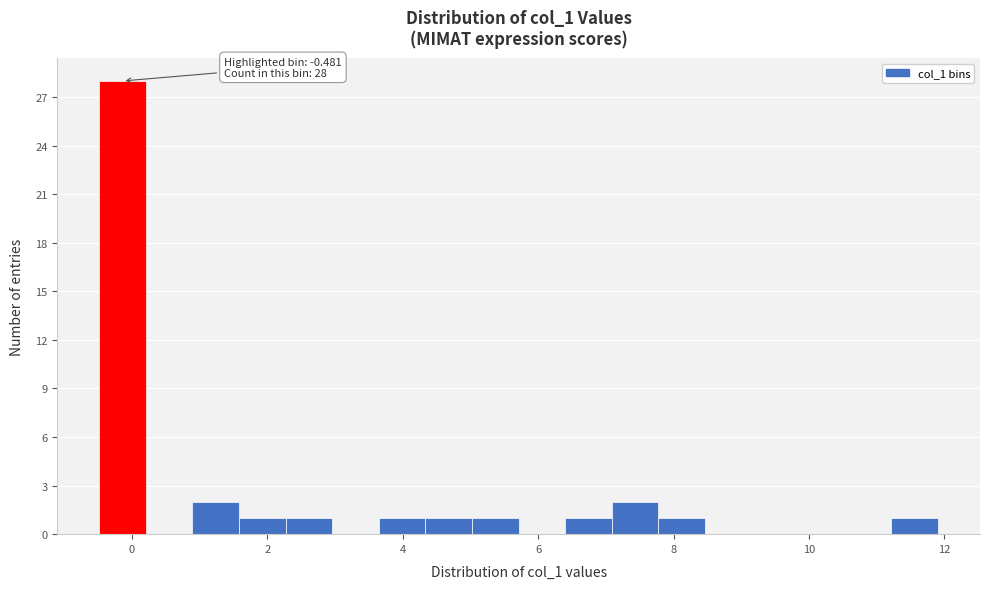

Around what value on the x-axis is the tallest bar? Give the approximate position of its centre, as read against the axis.

-0.2